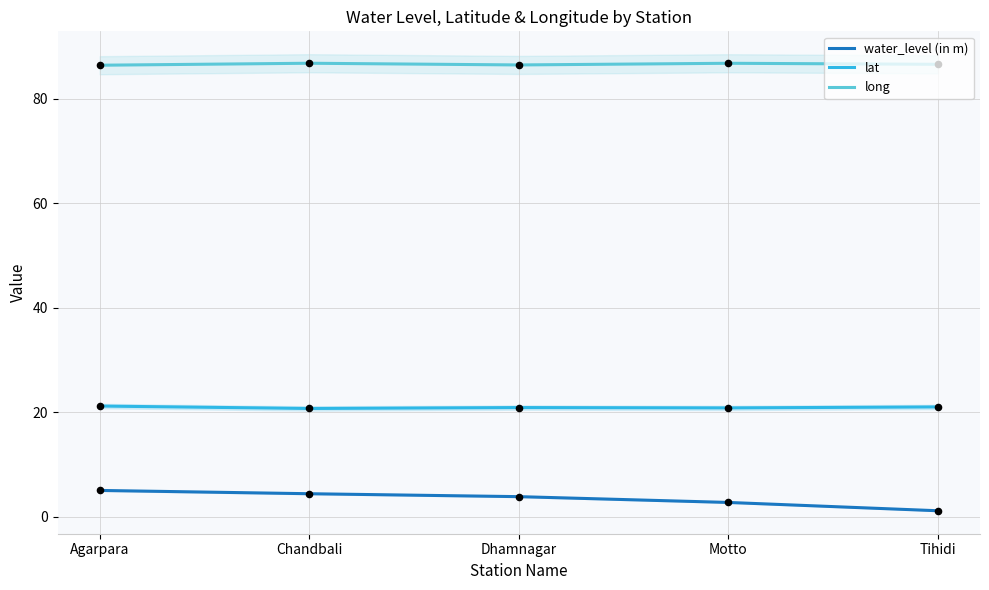

Which series has the largest total across all categories?

long